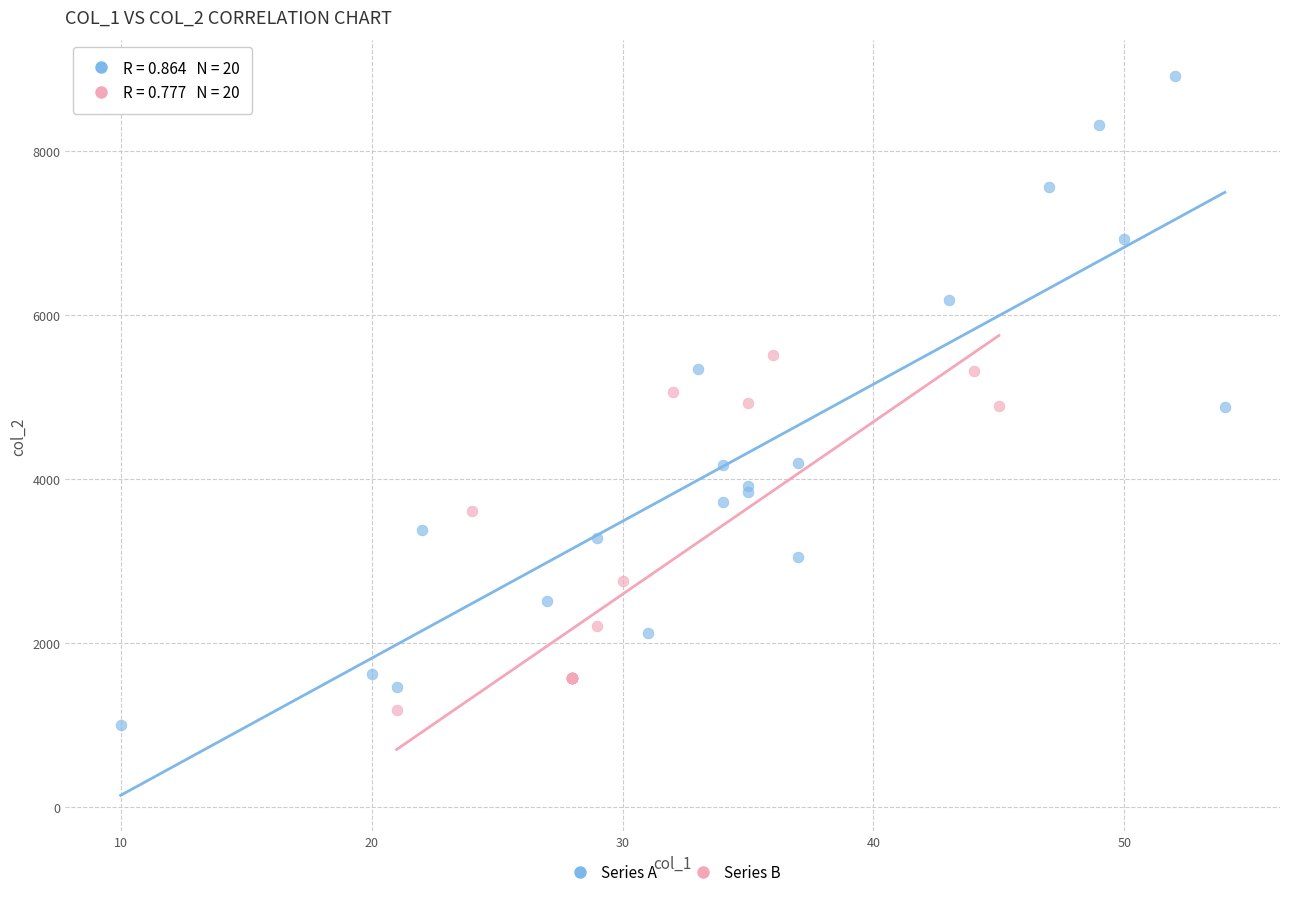

Which series reaches the maximum Y coordinate?

Series A